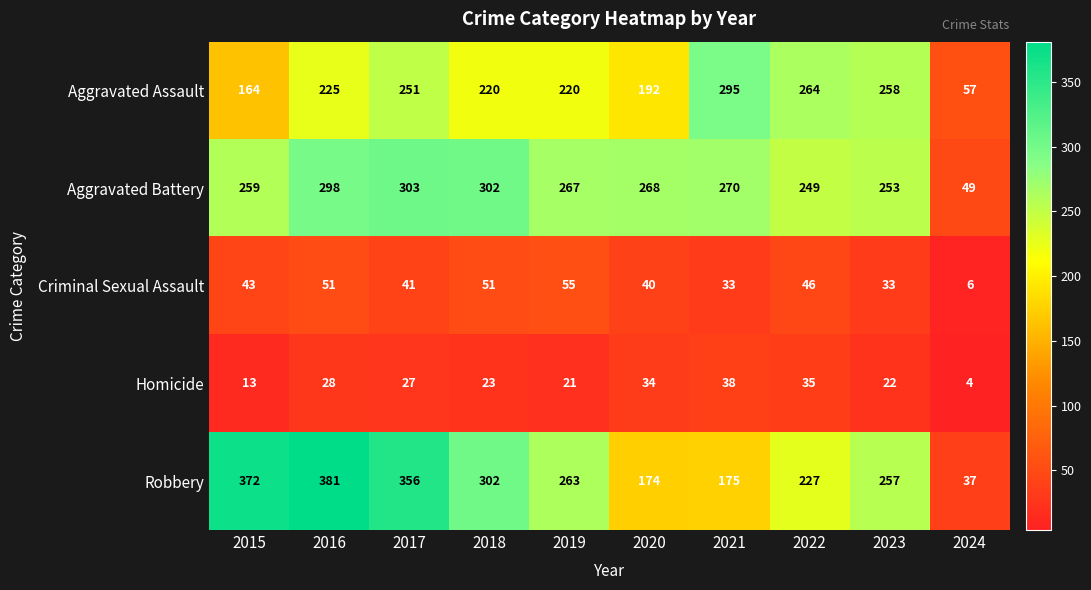

Read the Criminal Sexual Assault value at 2017.

41